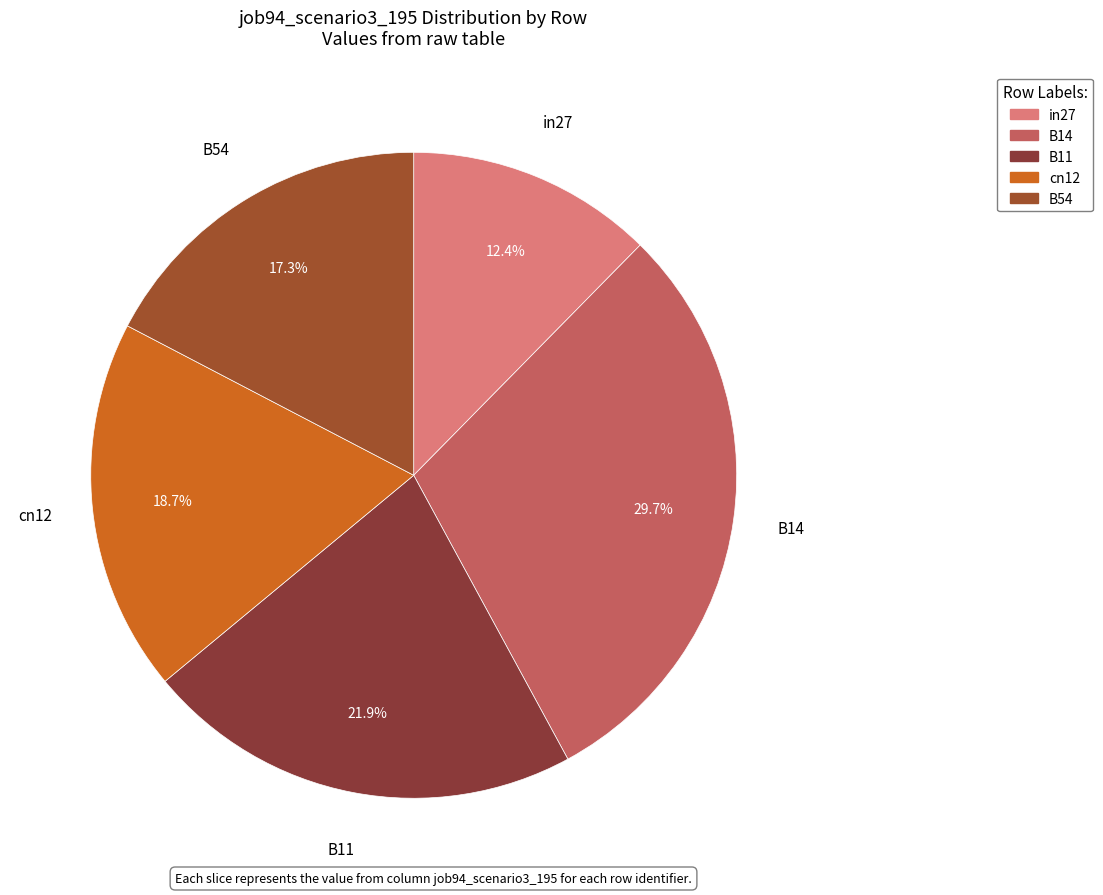

How many segments does this pie chart have?

5